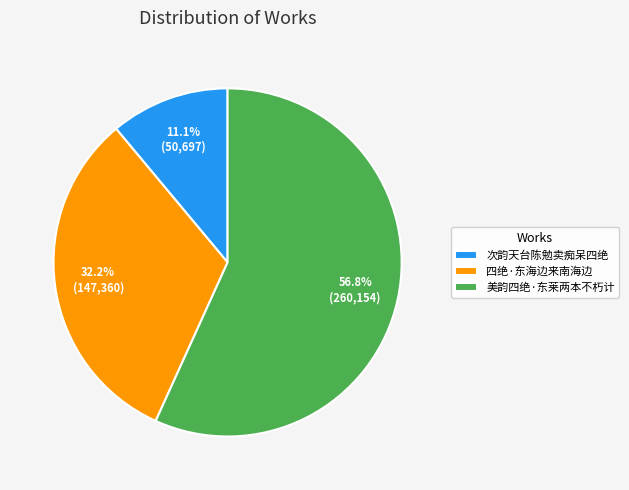

What is the smallest slice in the pie chart?

次韵天台陈勉卖痴呆四绝